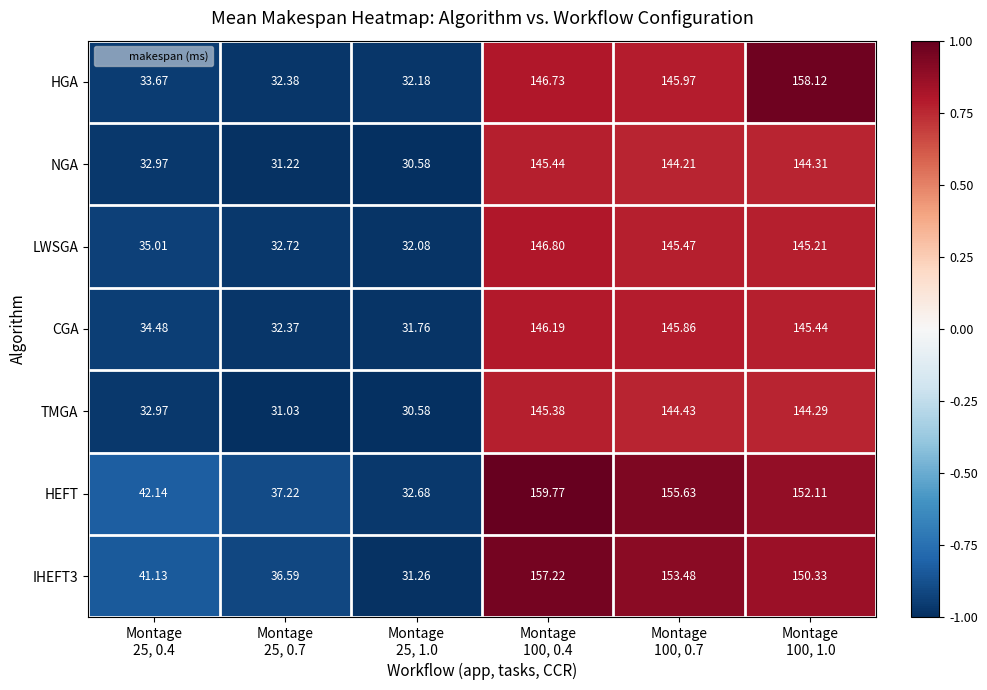

Which series has the largest total across all categories?

HEFT